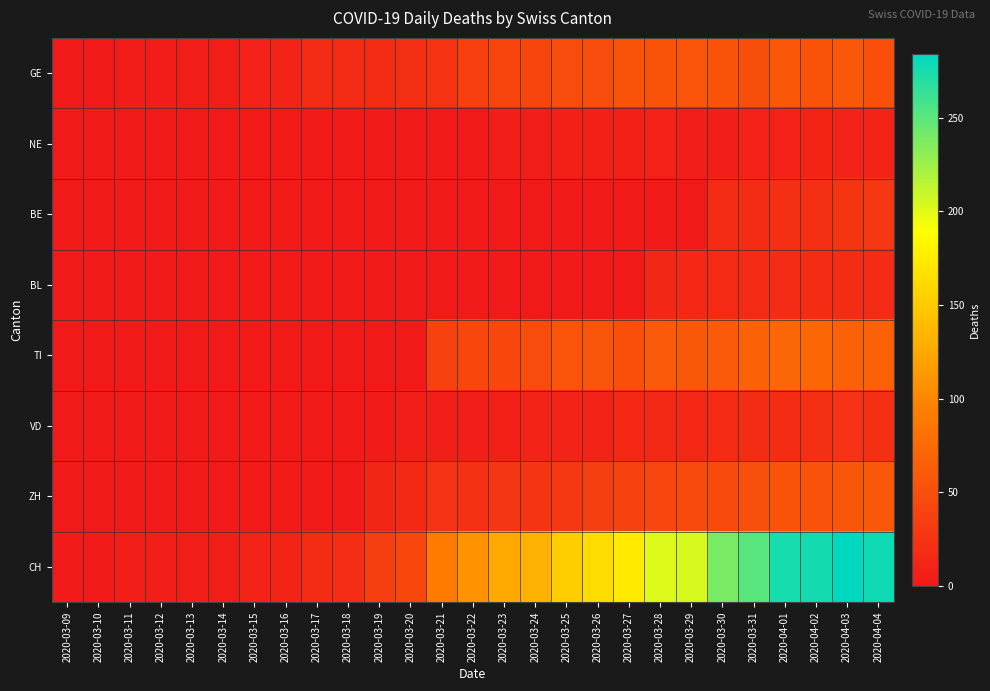

Count the number of categories in the chart.

27